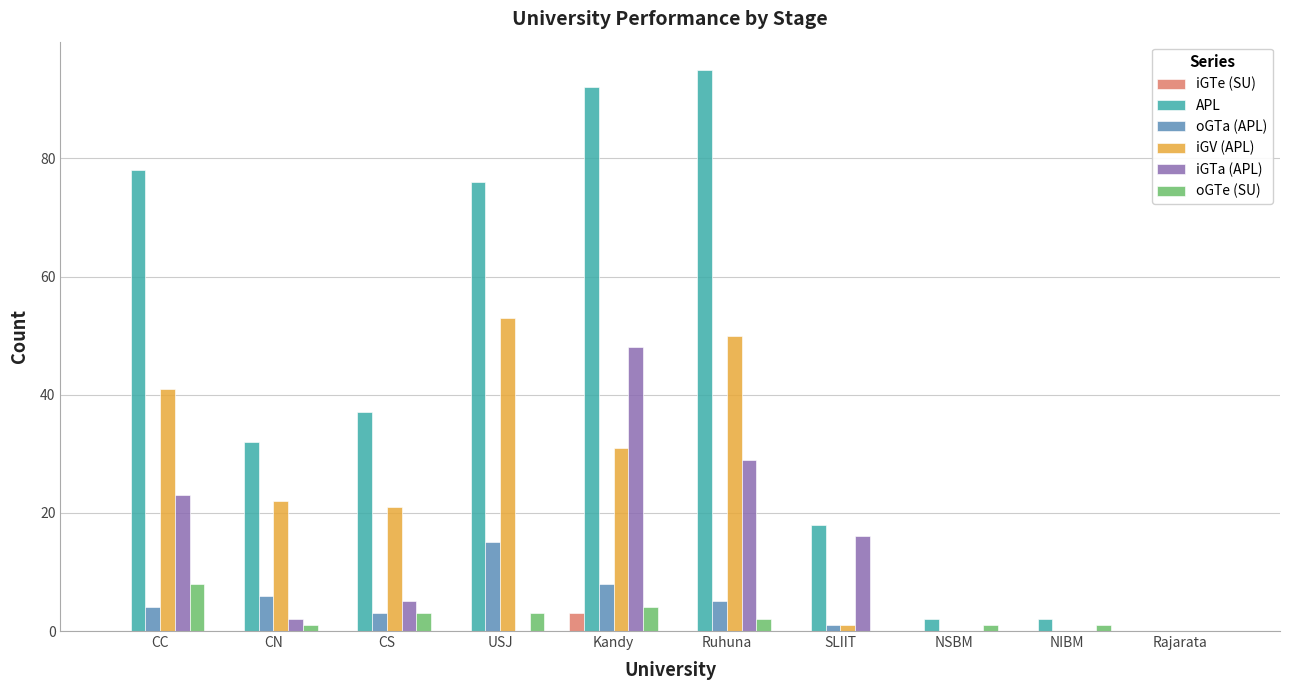

What is the difference between the iGV (APL) values at Ruhuna and NIBM?

50